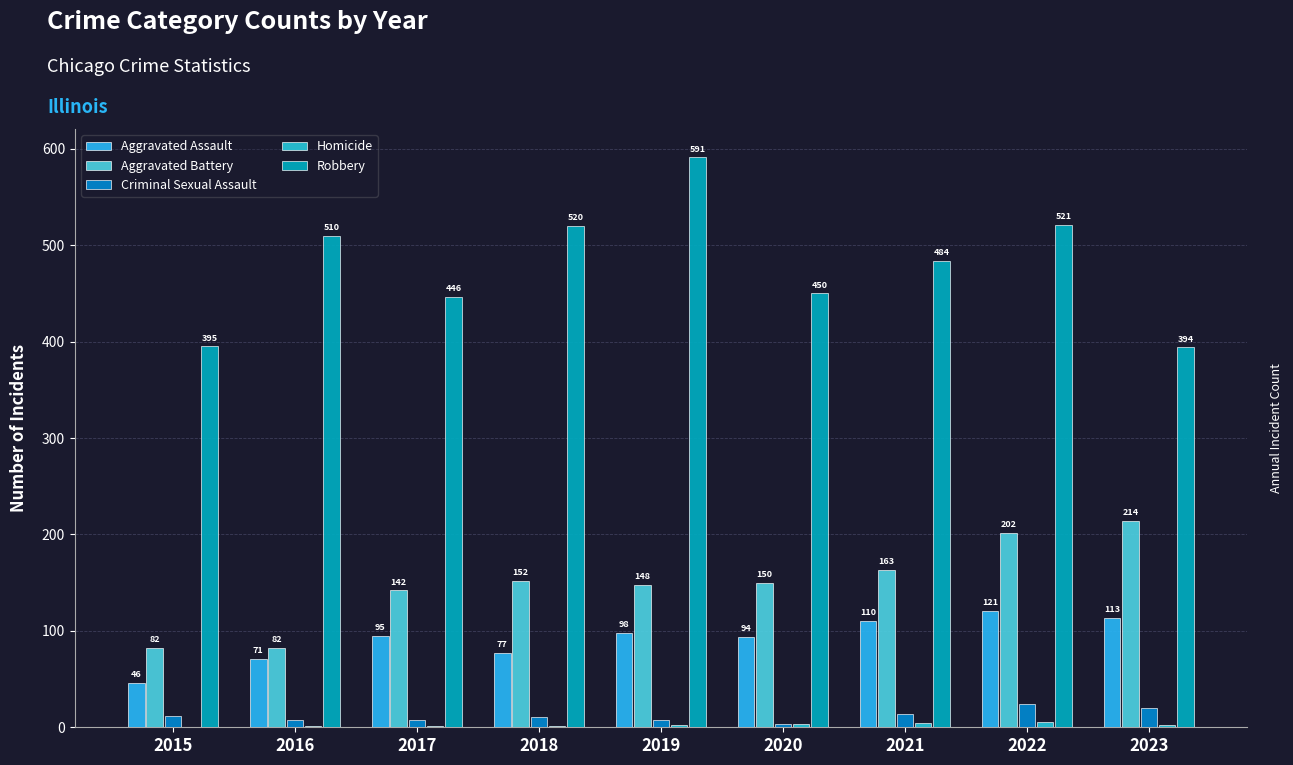

Which category has the lowest value in the Criminal Sexual Assault series?

2020